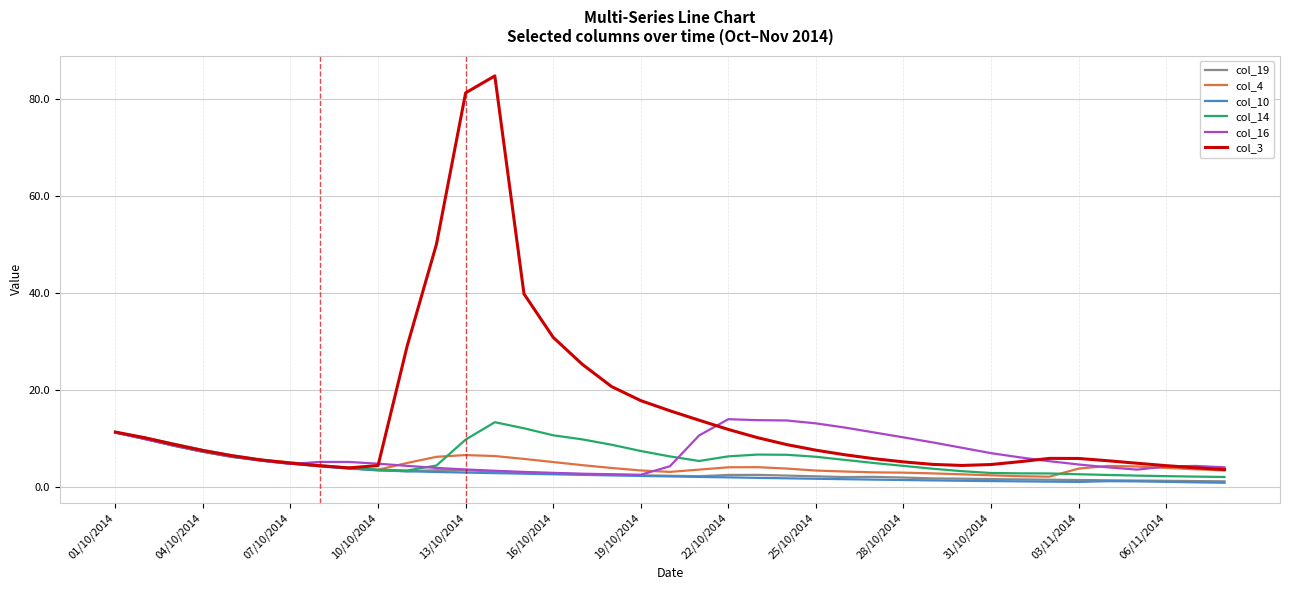

Which series has the largest total across all categories?

col_3